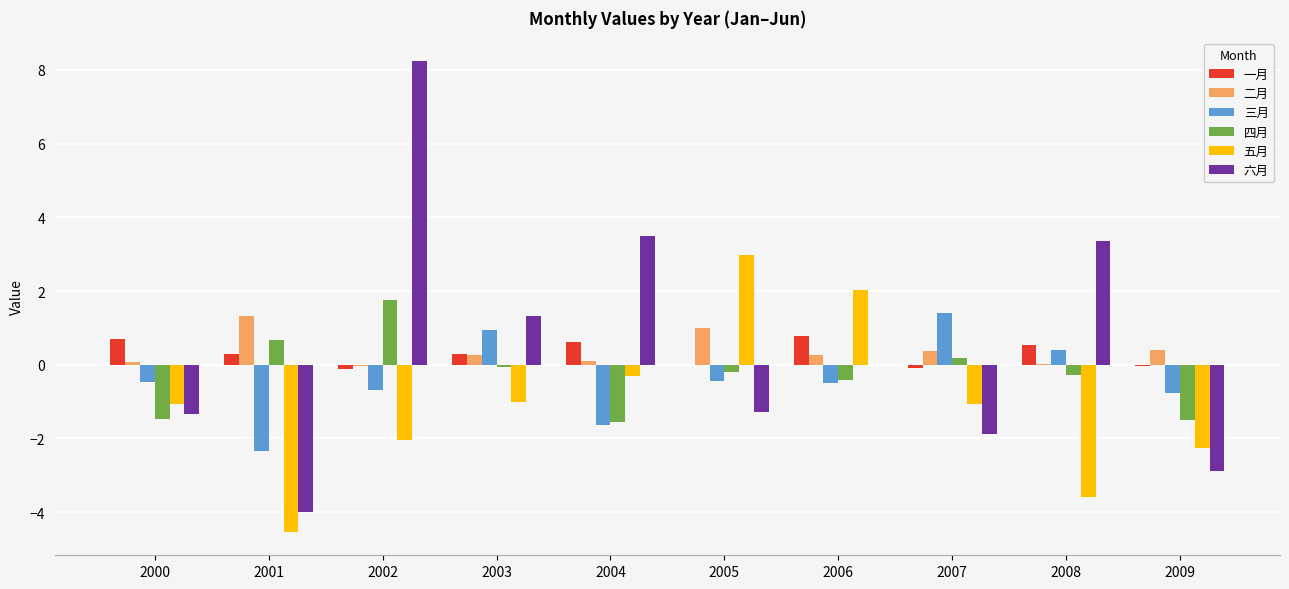

Which series changed the most between 2004 and 2008?

五月